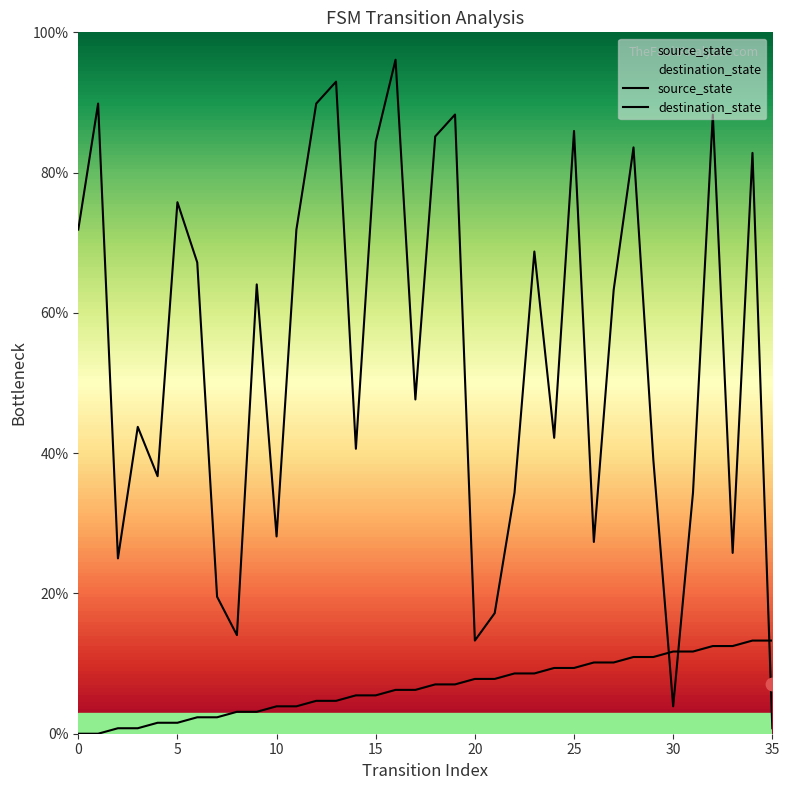

At which category is the sum across all series the highest?

16